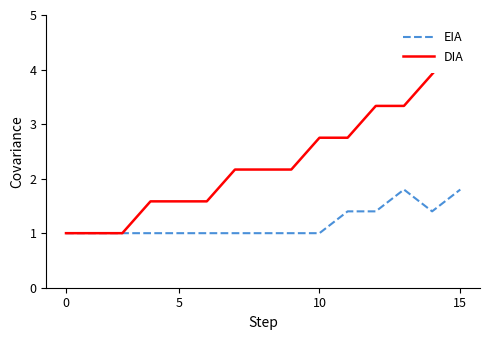

True or false: EIA has a value of 0.5 at 10.

False